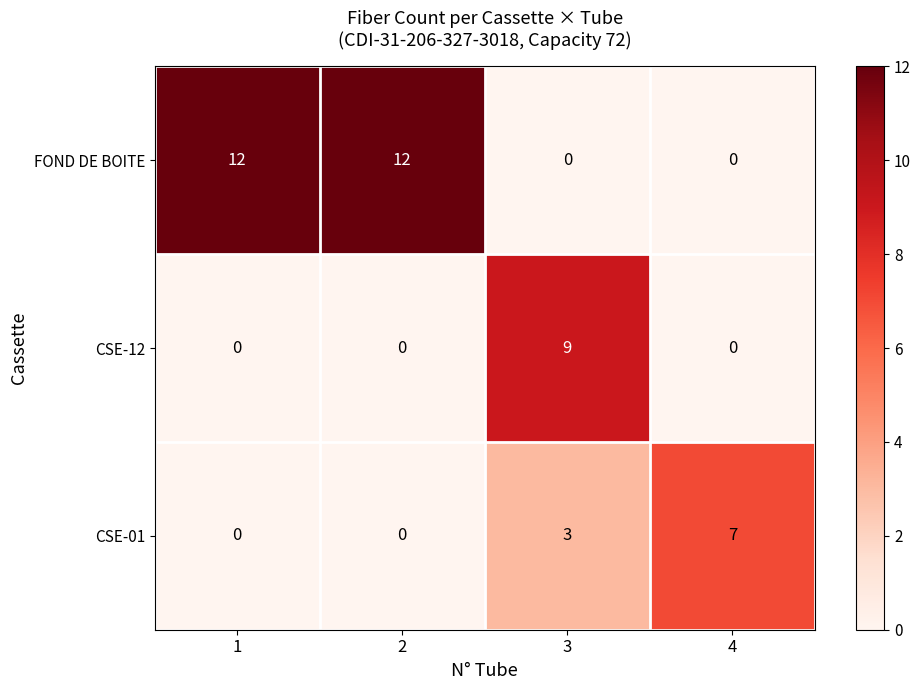

True or false: CSE-12 has a value of 9 at 3.

True